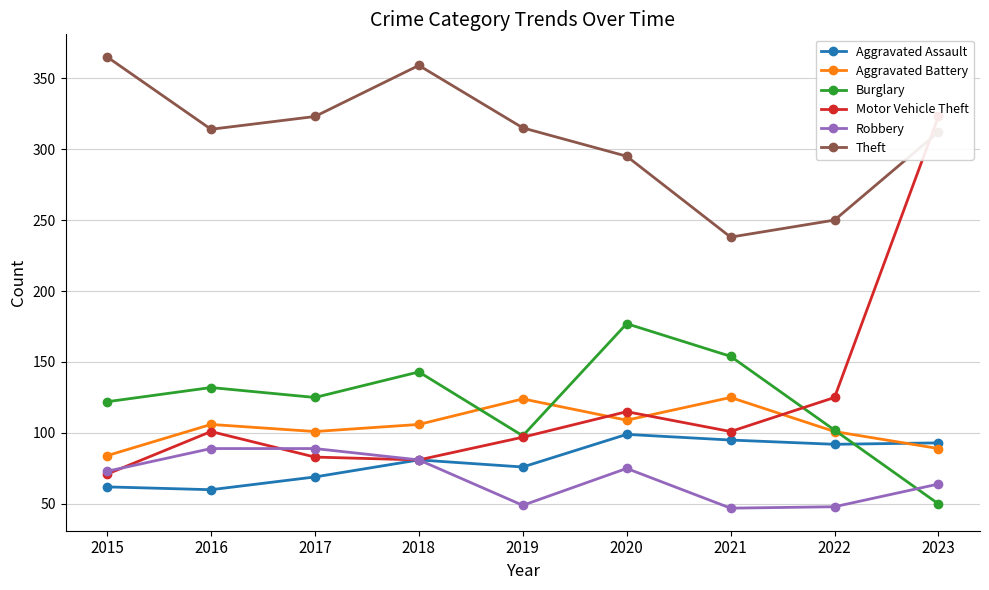

Between which two adjacent categories do Robbery and Burglary first intersect?

2022 and 2023